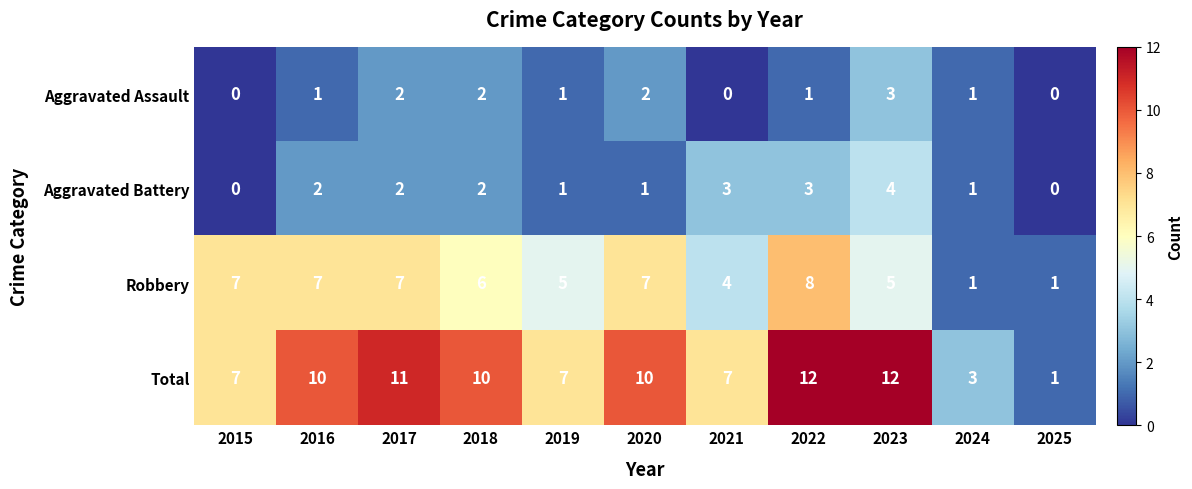

How many values in the Total series are below 10?

5